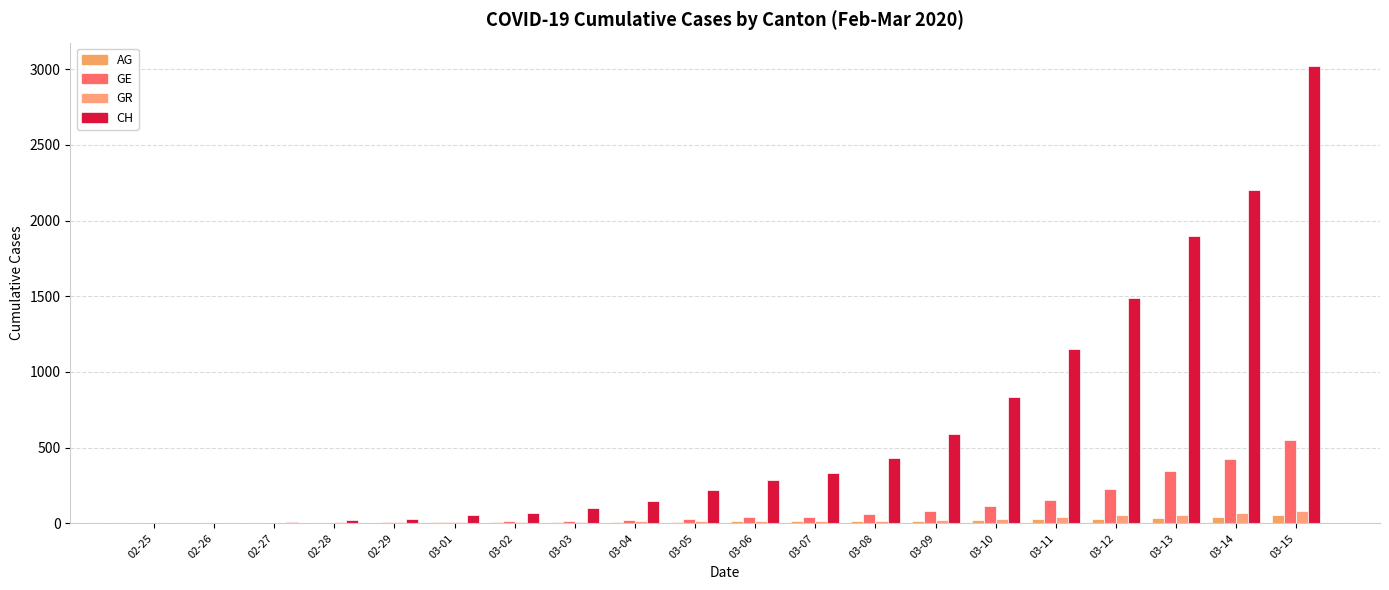

Are the bars horizontal?

No